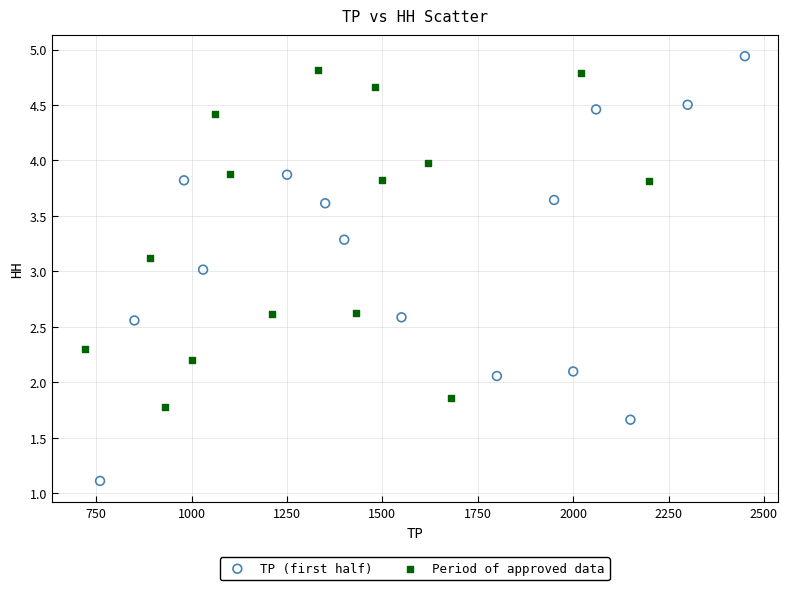

Which series has the widest spread of Y values?

TP (first half)